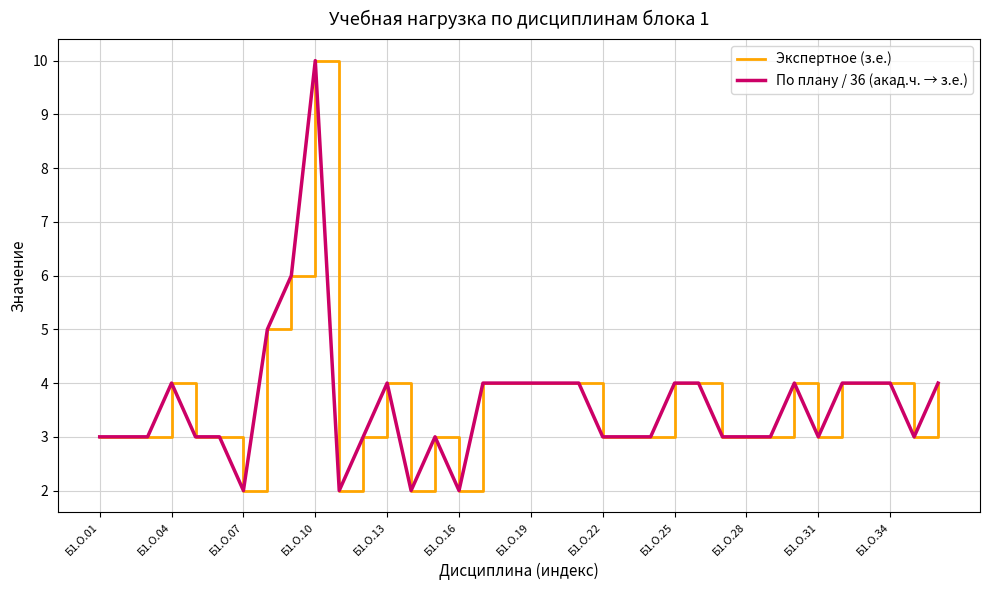

Does the chart have visible grid lines?

Yes